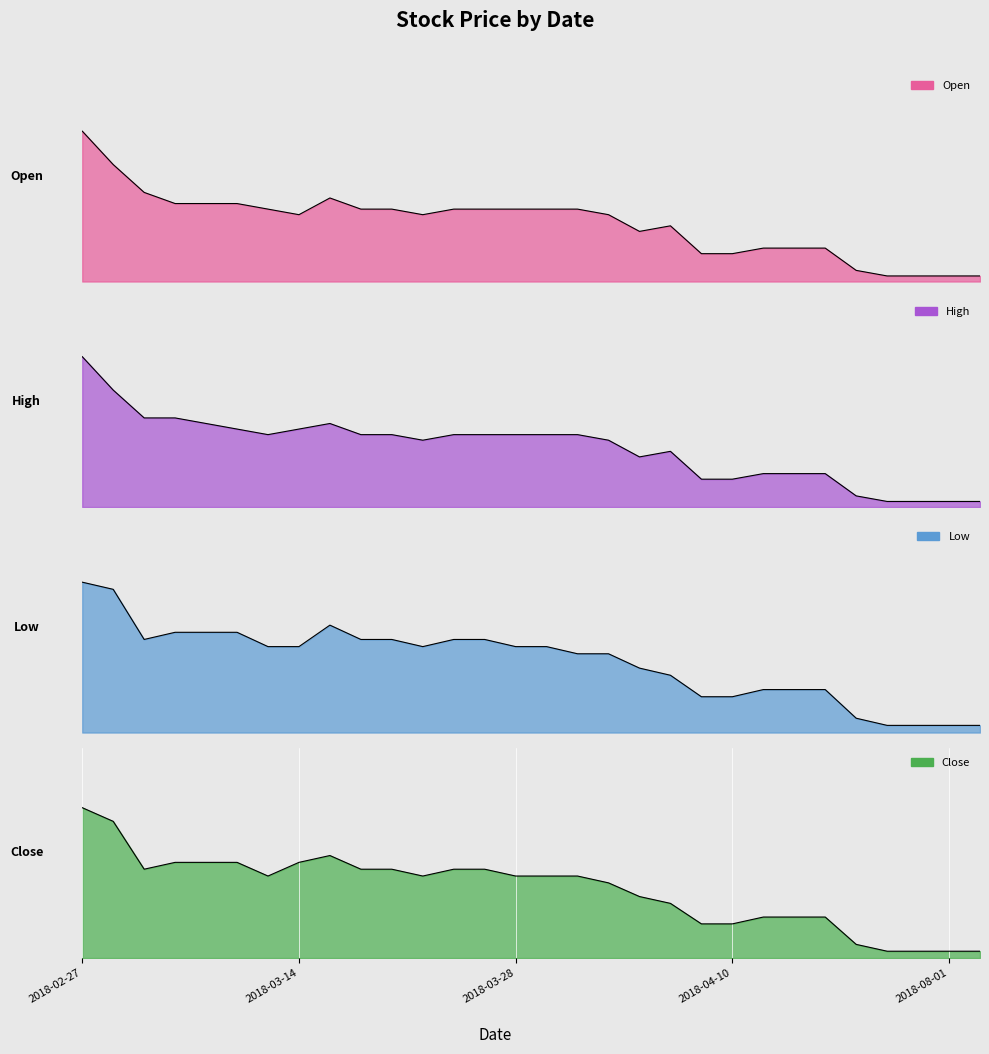

Which label corresponds to the smallest value in the chart?

2018-07-04